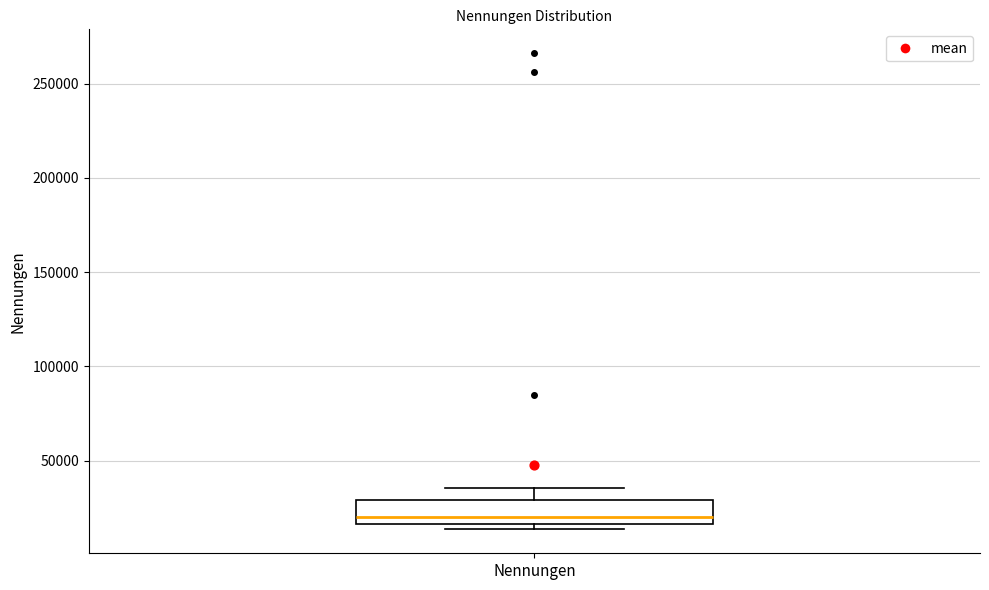

Read this box plot against the y-axis: the position of the median line, the range covered by the box, and the ends of both whiskers. The values are not printed on the chart, so give them approximately, as read against the axis.

median 20000, box 15000 to 30000, whiskers 15000 (just below the box's lower edge) to 35000